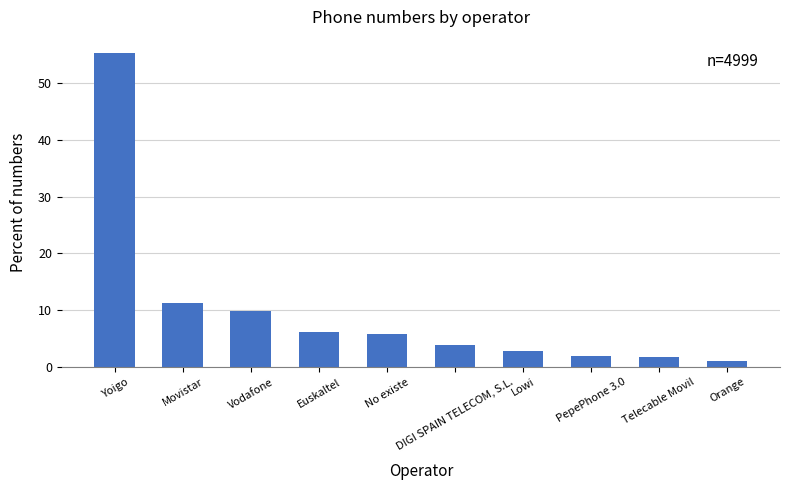

Rank the categories by value from highest to lowest.

Yoigo, Movistar, Vodafone, Euskaltel, No existe, DIGI SPAIN TELECOM, S.L., Lowi, PepePhone 3.0, Telecable Movil, Orange